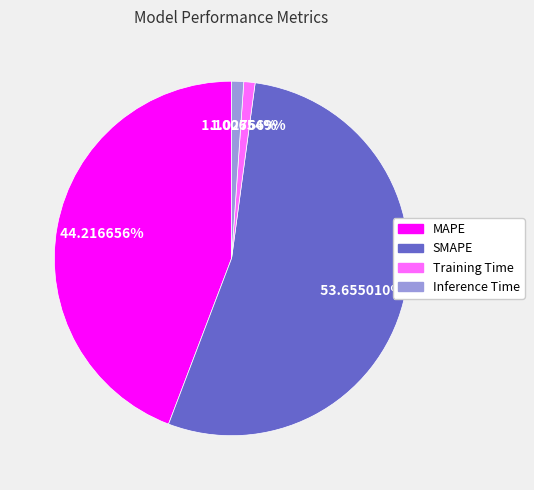

To the nearest percent, what is the average slice percentage?

25%